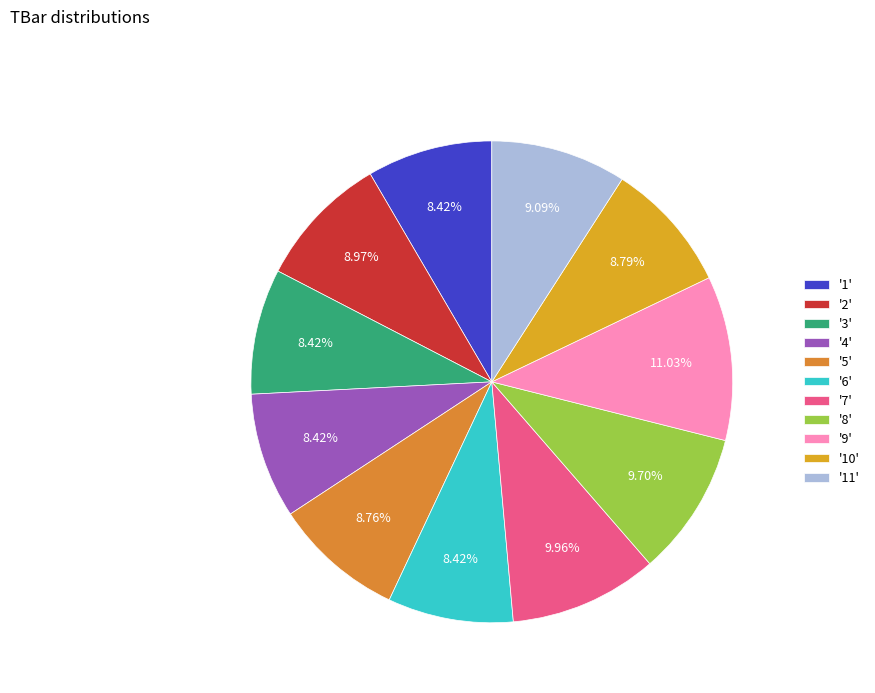

Which slice is the largest?

'9'